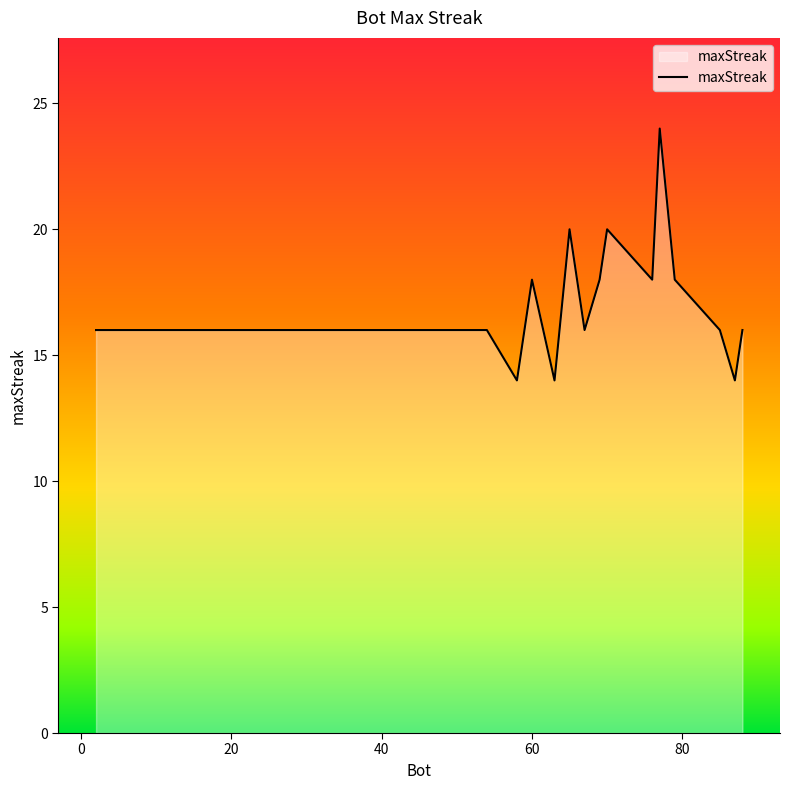

What is the greatest value displayed?

24